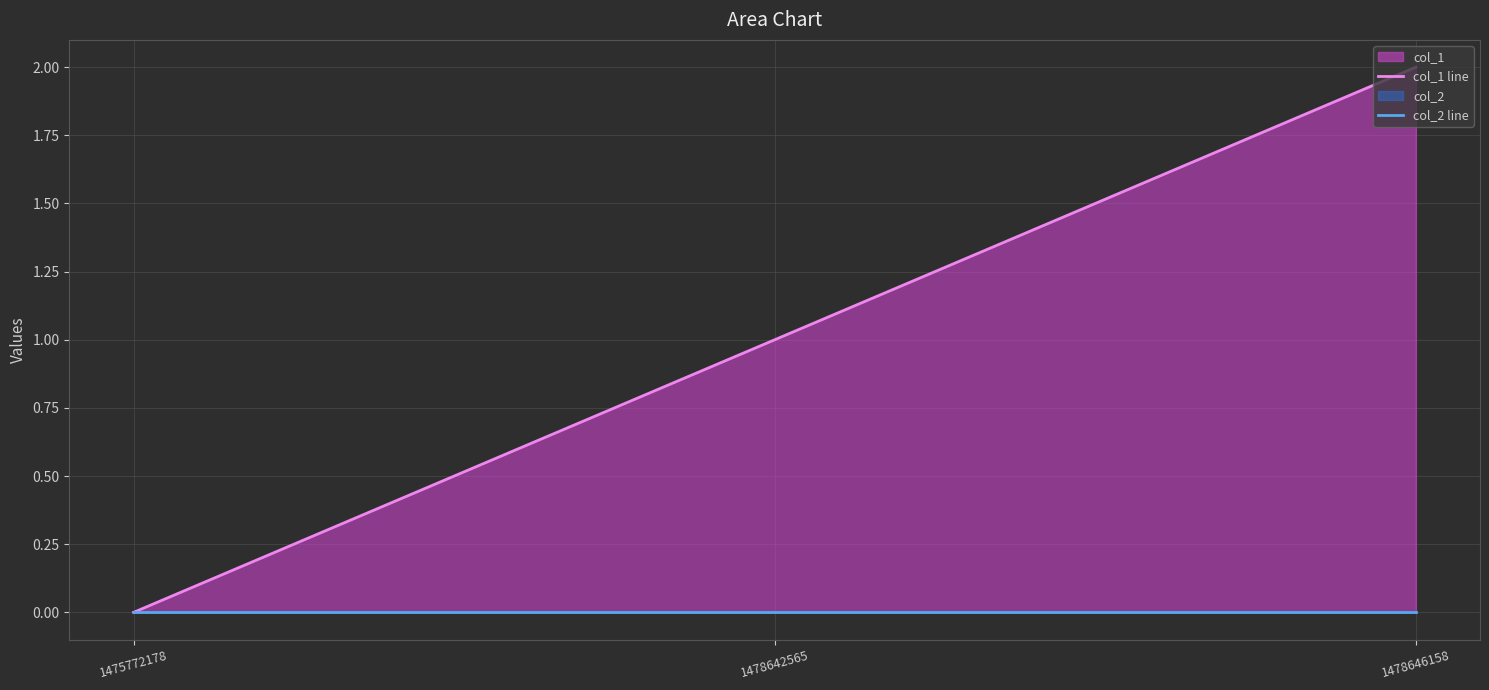

At which label does col_1 line first exceed 1?

1478646158